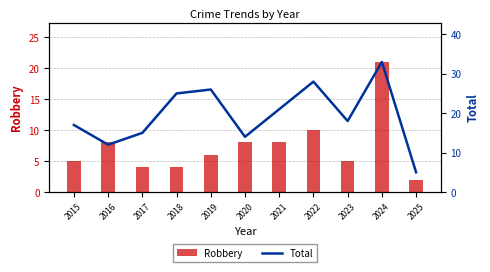

List the labels in order of Total value, smallest first.

2025, 2016, 2020, 2017, 2015, 2023, 2021, 2018, 2019, 2022, 2024